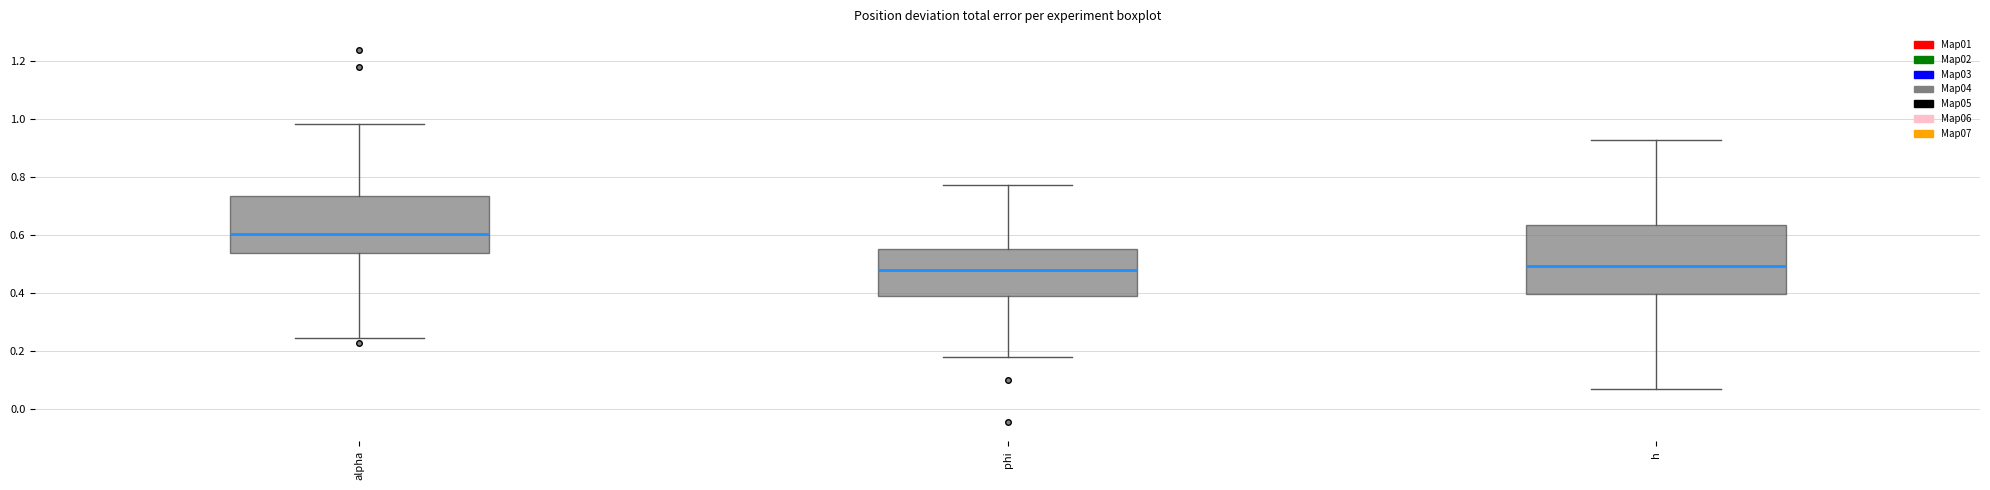

Where does the median line of the box for alpha sit on the y-axis? The values are not printed on the chart, so give them approximately, as read against the axis.

0.60